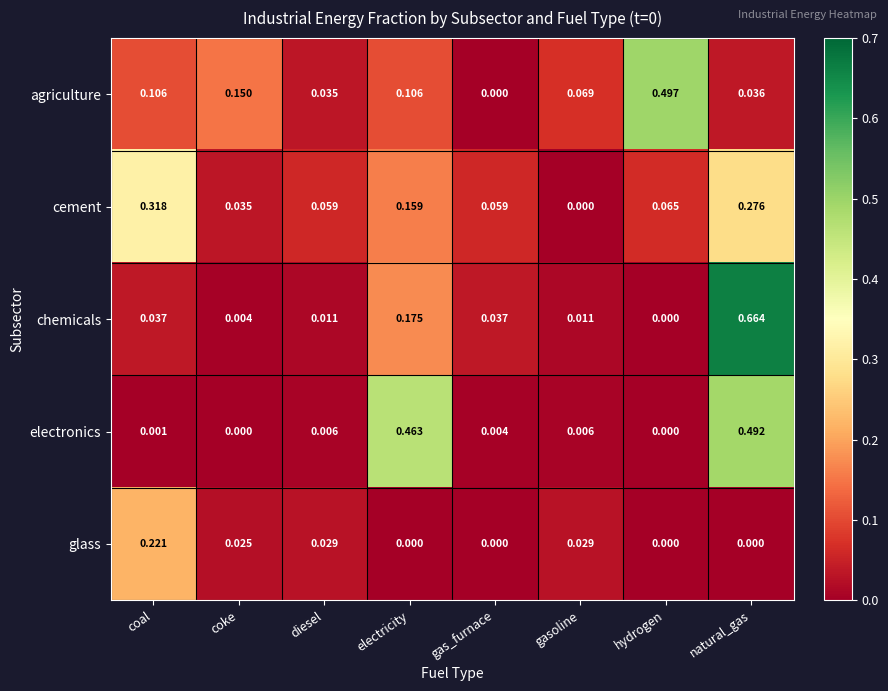

At electricity, list the series in order from largest to smallest.

electronics, chemicals, cement, agriculture, glass